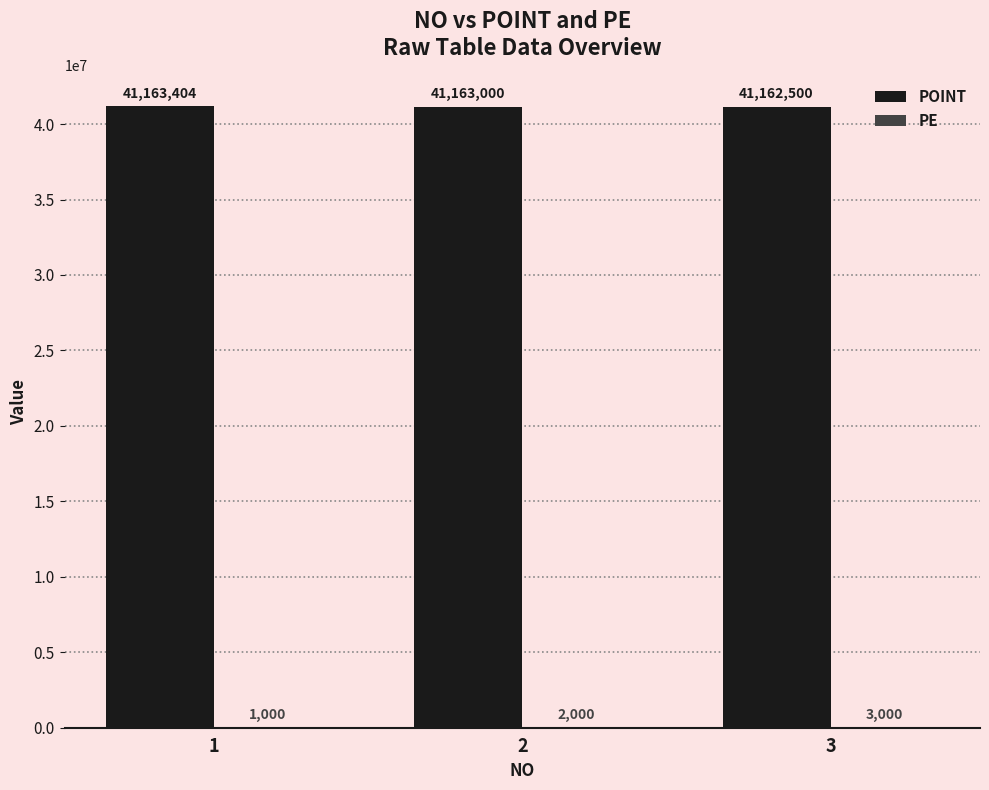

The POINT series shows 41163404 at 1. True or false?

True